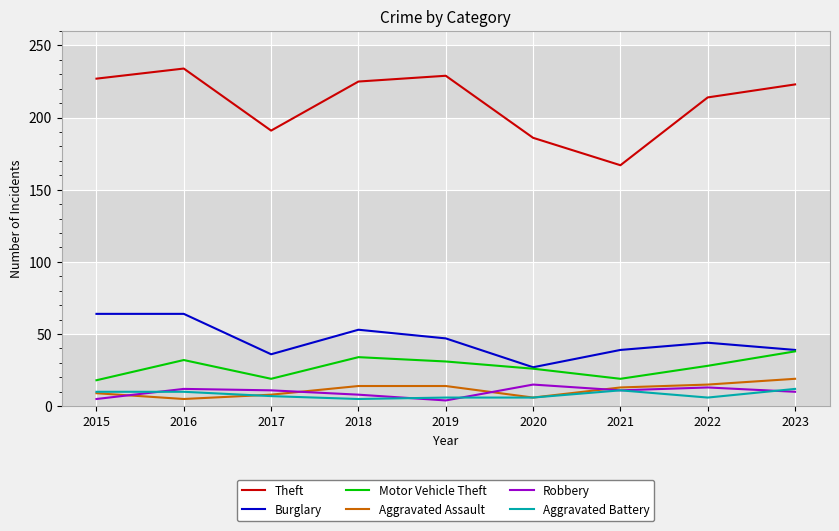

The Motor Vehicle Theft series shows 31 at 2019. True or false?

True